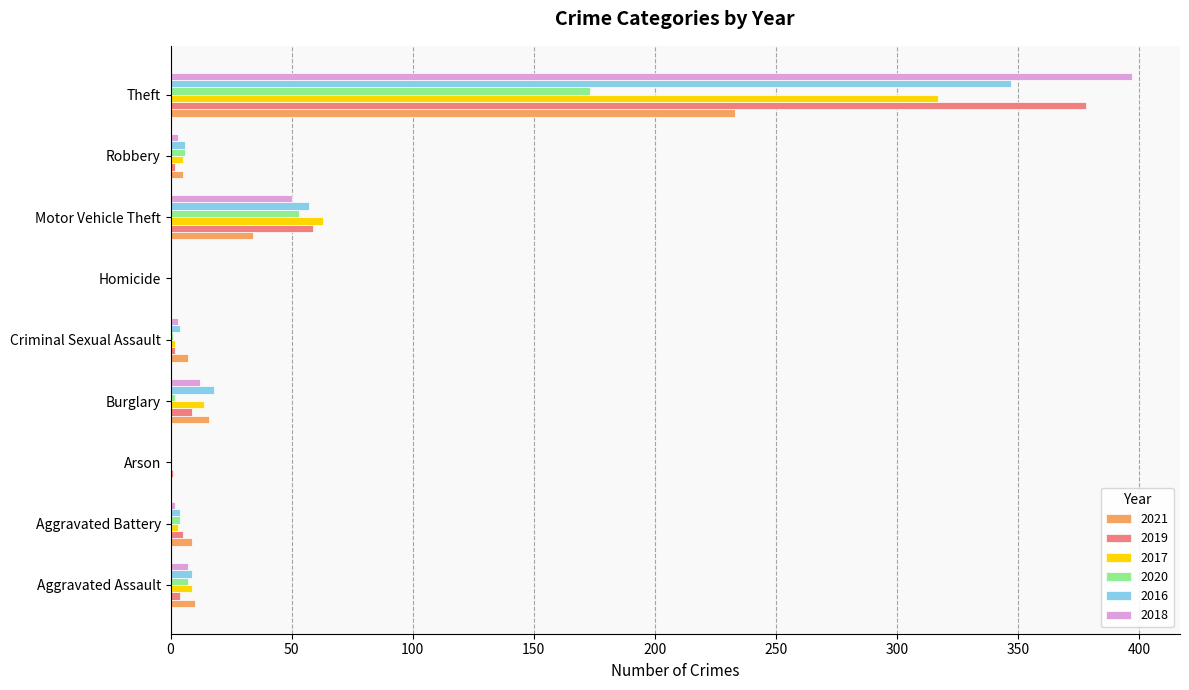

At which label is 2021 closest to 116?

Motor Vehicle Theft